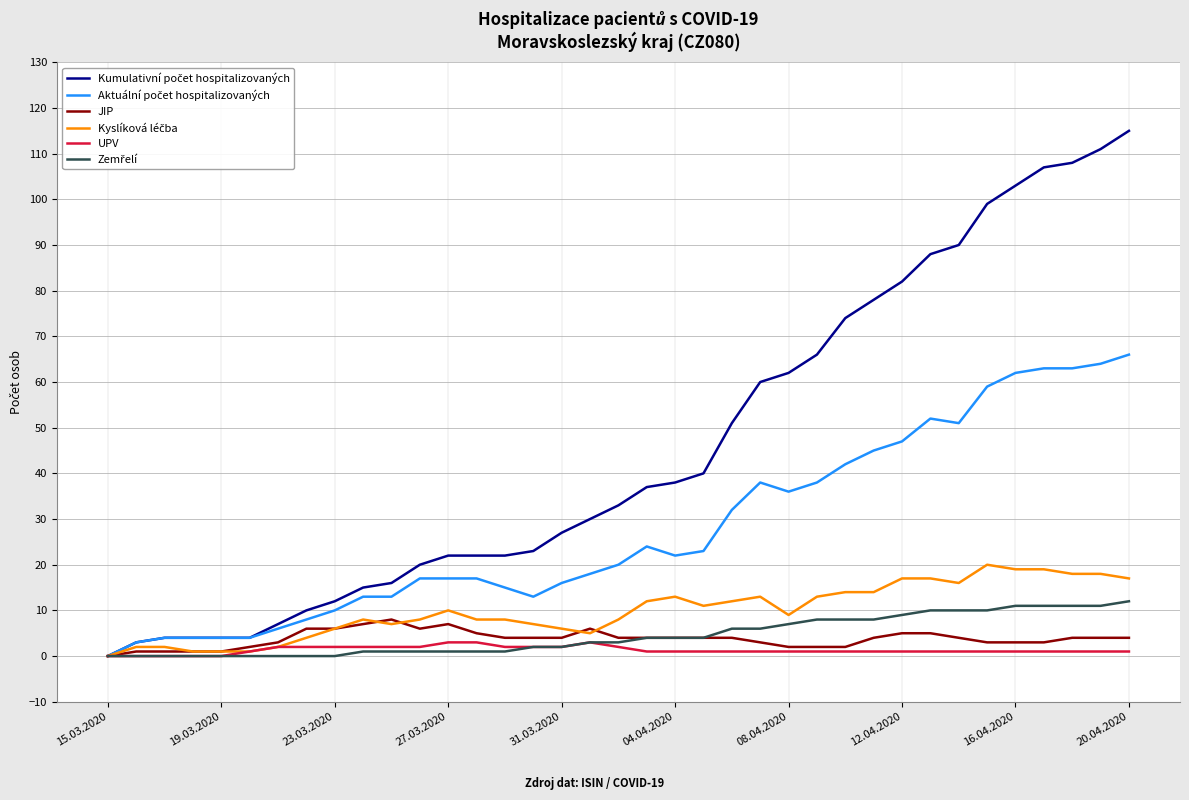

At which category does JIP reach its first local peak?

10